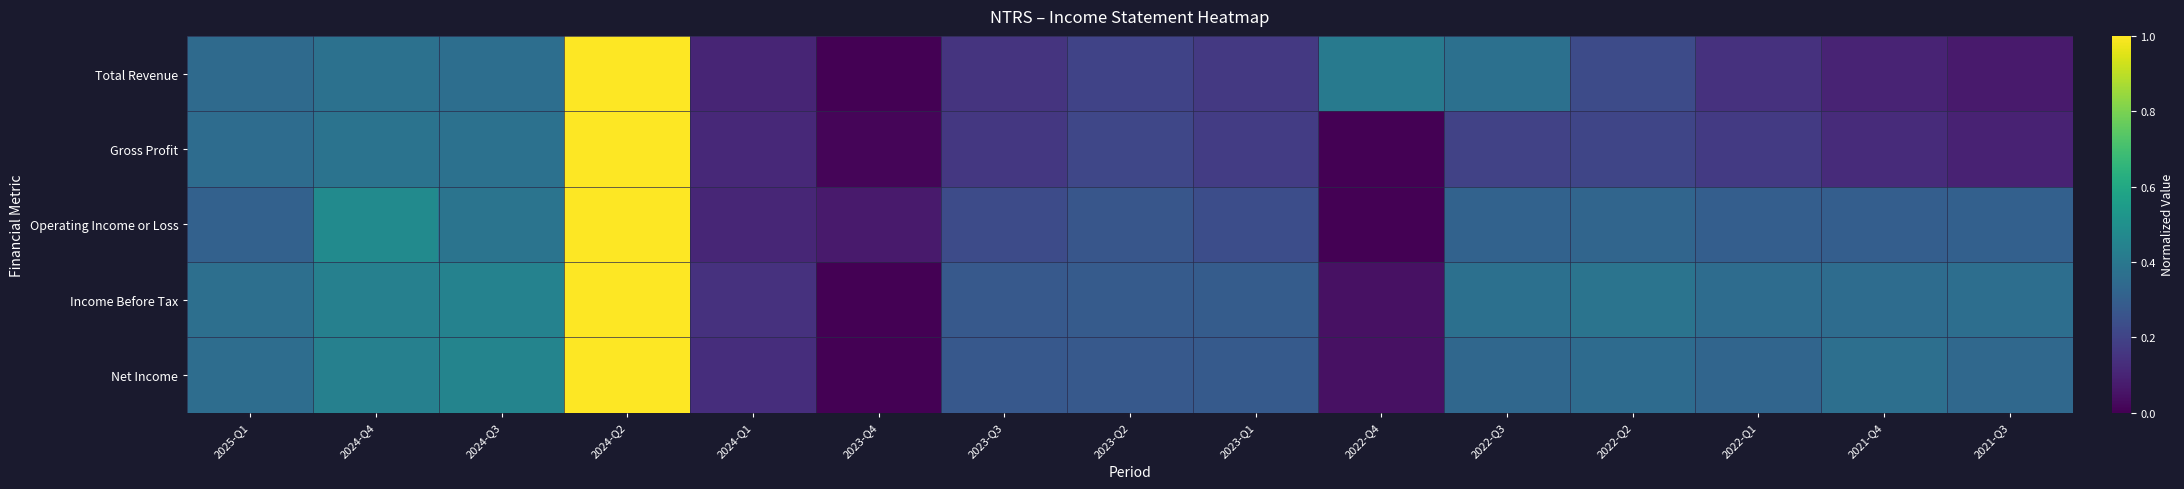

Between 2023-Q1 and 2021-Q3, which series saw the biggest shift?

Total Revenue